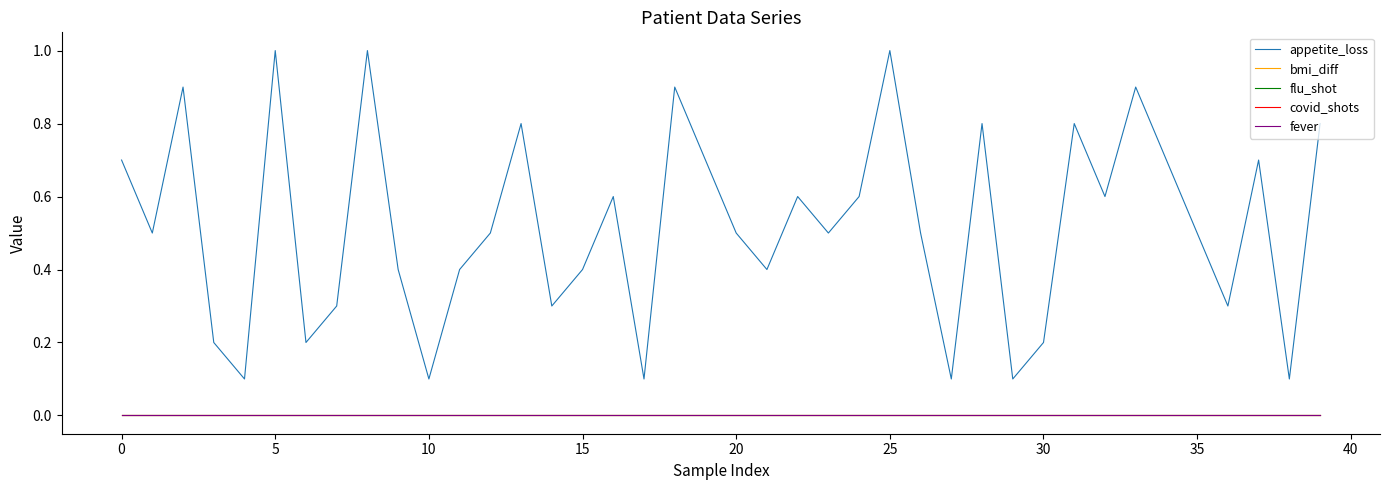

Count the number of data series in this chart.

5